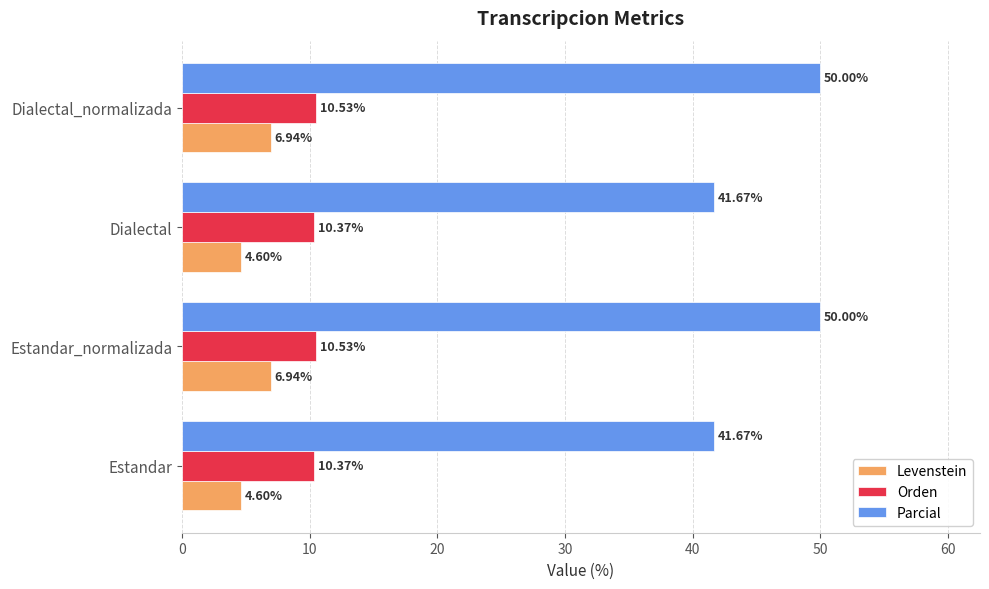

What are all the series names shown in the legend?

Levenstein, Orden, Parcial